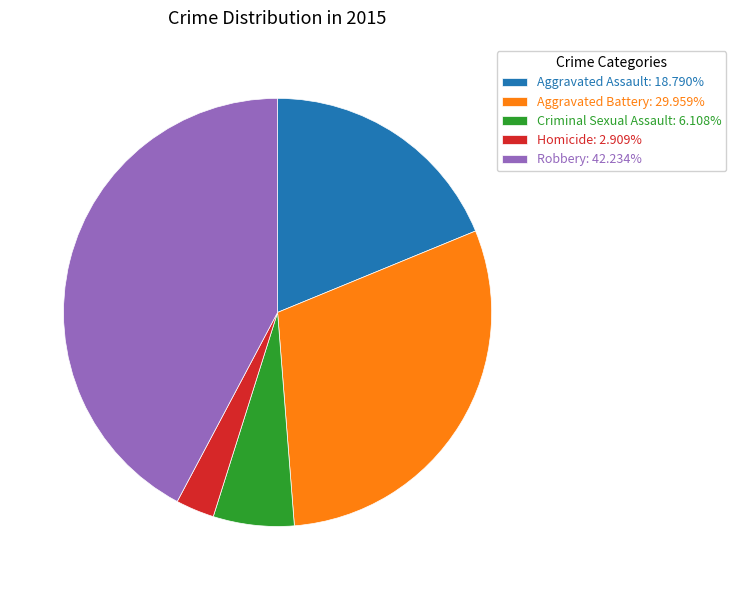

Is Robbery the majority of the pie?

No